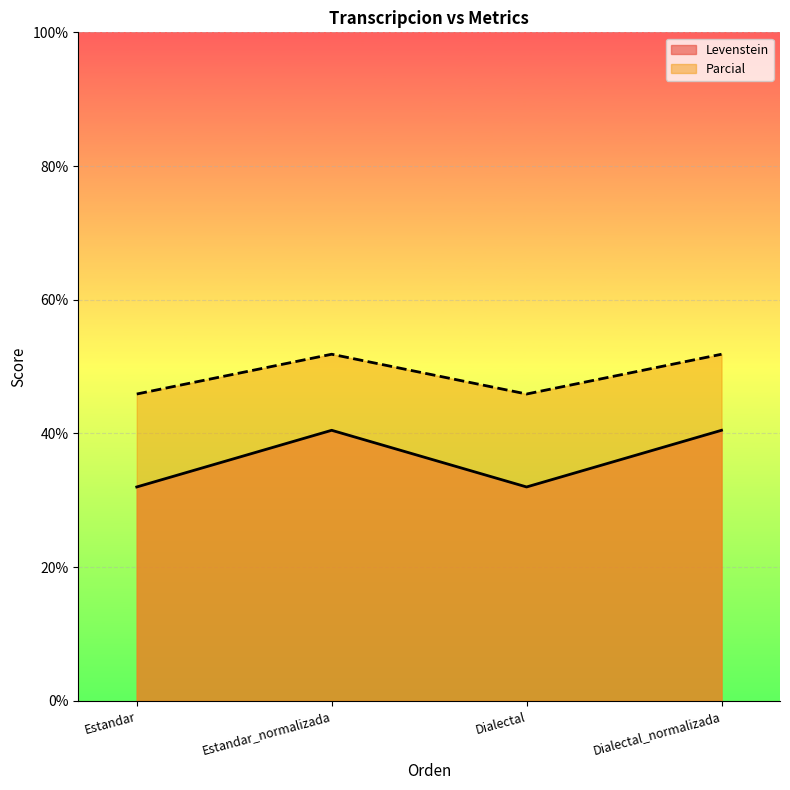

At which category is the sum across all series the highest?

Estandar_normalizada